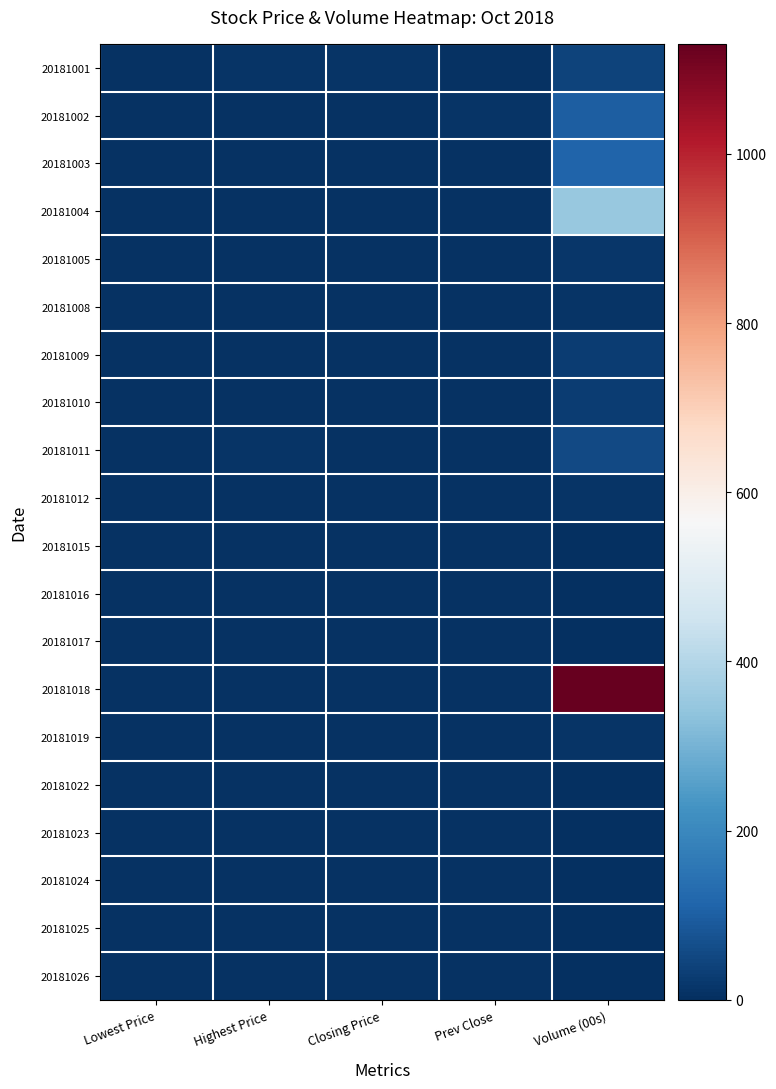

Which series has the widest spread of values?

20181018